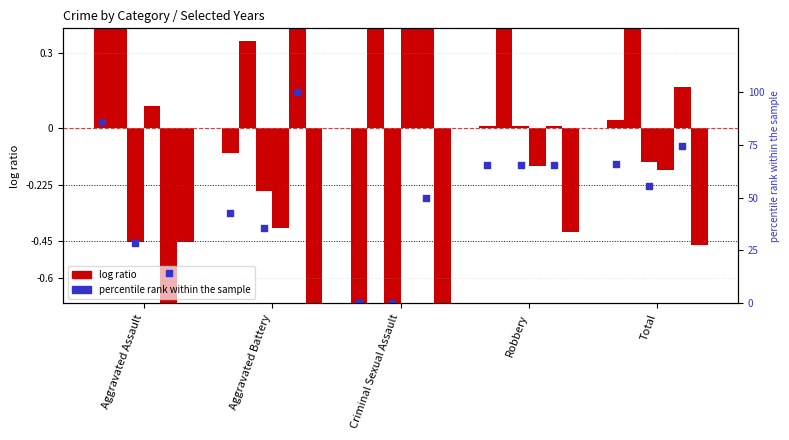

Approximately how many times larger is the value at Aggravated Battery compared to Aggravated Assault?

0.5